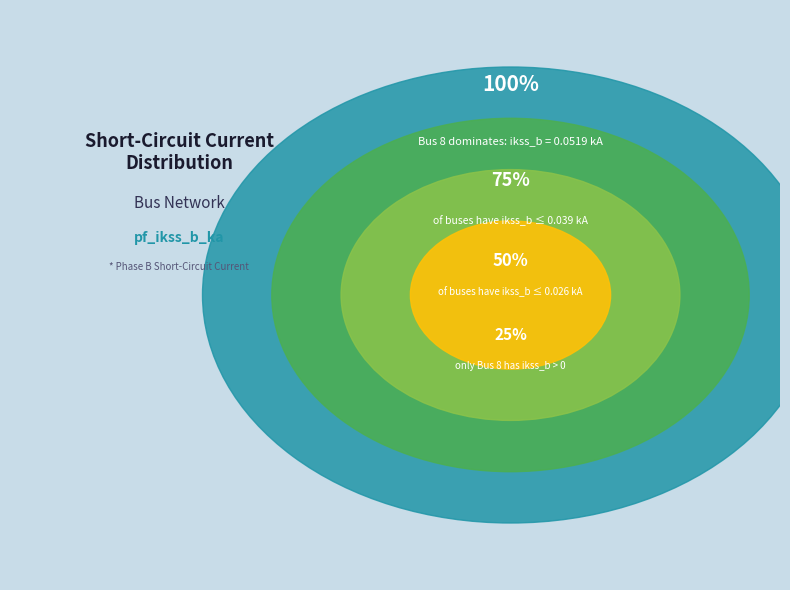

Is 8 the majority of the pie?

Yes